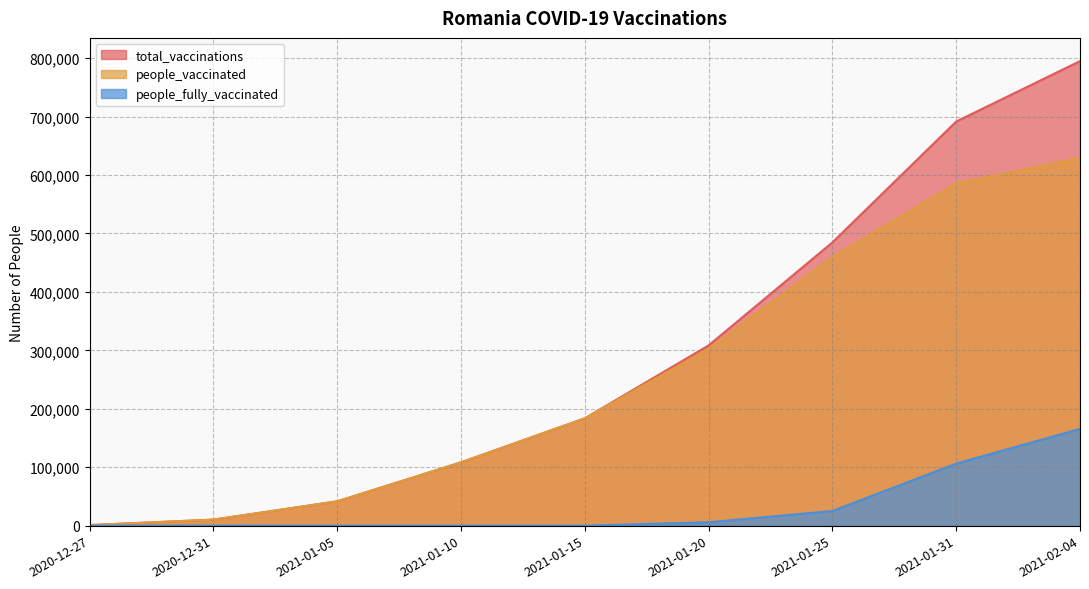

Is the value of total_vaccinations at 2021-02-04 greater than the value of people_fully_vaccinated at 2021-01-31?

Yes